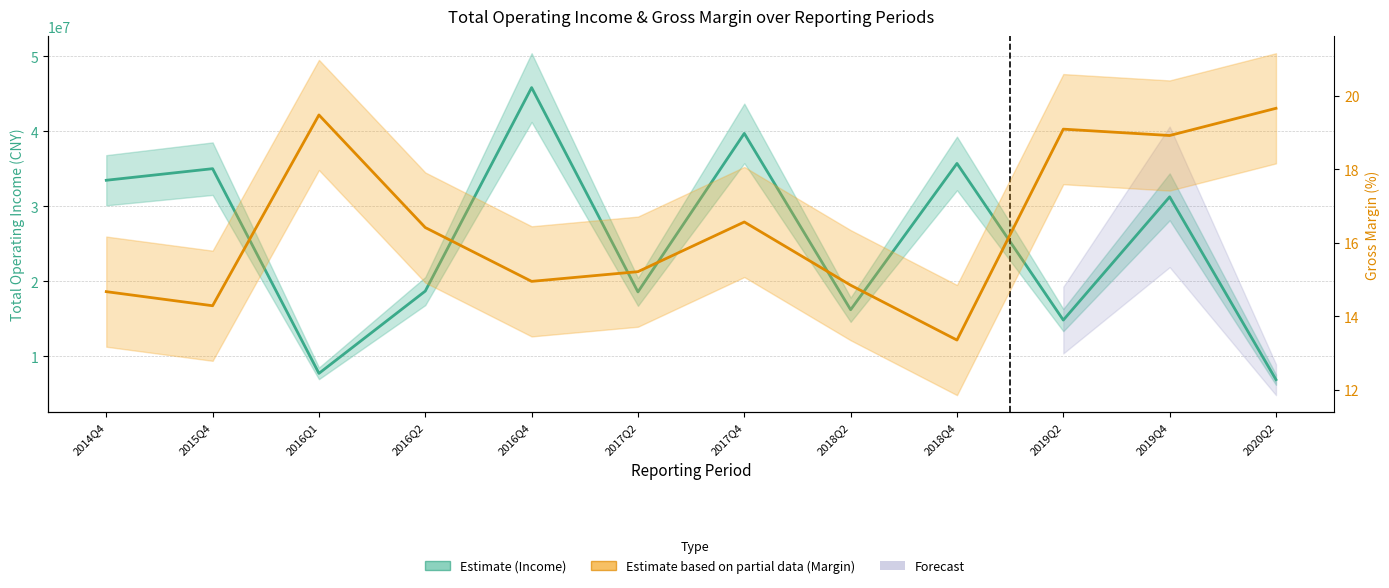

List the labels in order of Total Operating Income (Estimate) value, largest first.

2016Q4, 2017Q4, 2018Q4, 2015Q4, 2014Q4, 2019Q4, 2016Q2, 2017Q2, 2018Q2, 2019Q2, 2016Q1, 2020Q2